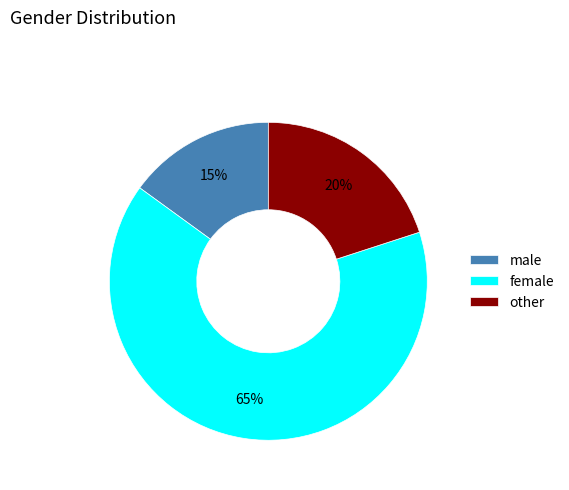

Do female and other together represent more than half of the pie?

Yes